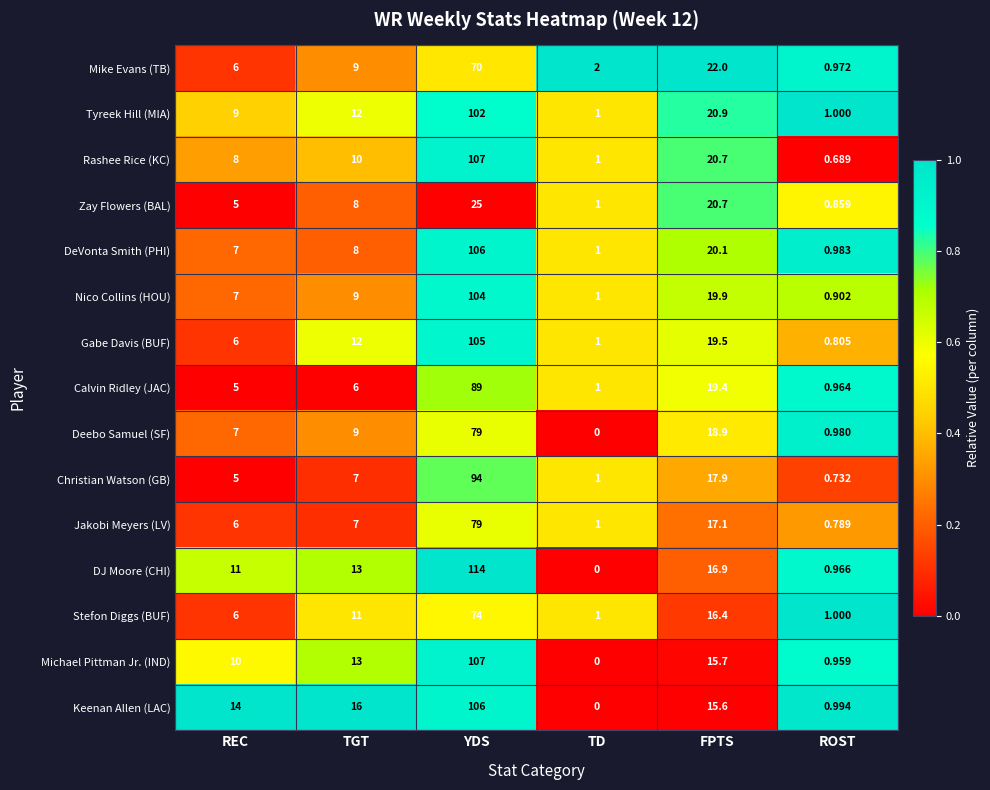

What is the maximum value shown in the chart?

114.0